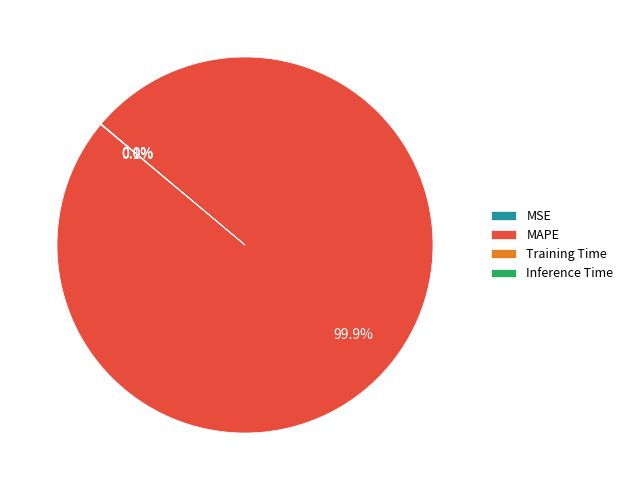

Which category has the biggest portion of the pie?

MAPE